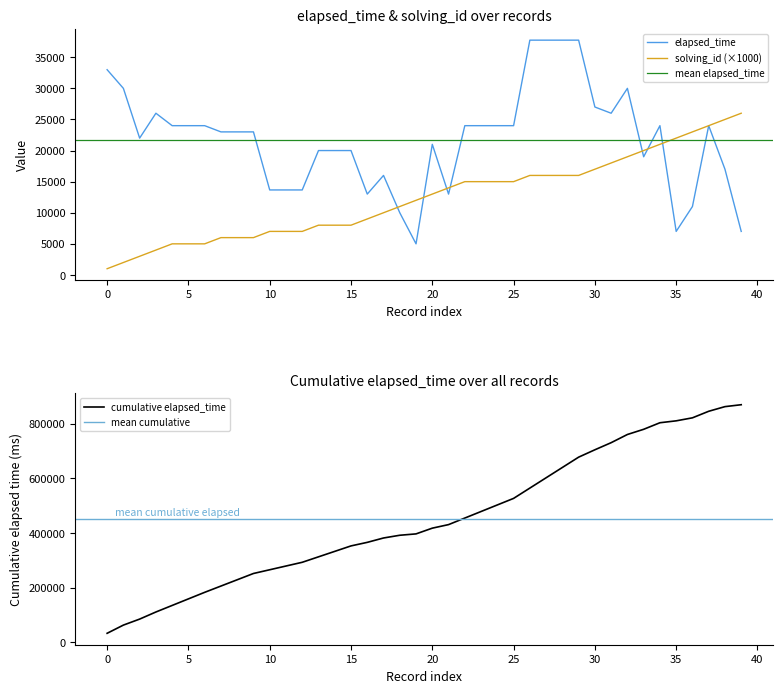

True or false: elapsed_time has more than 2 interior local peaks.

True